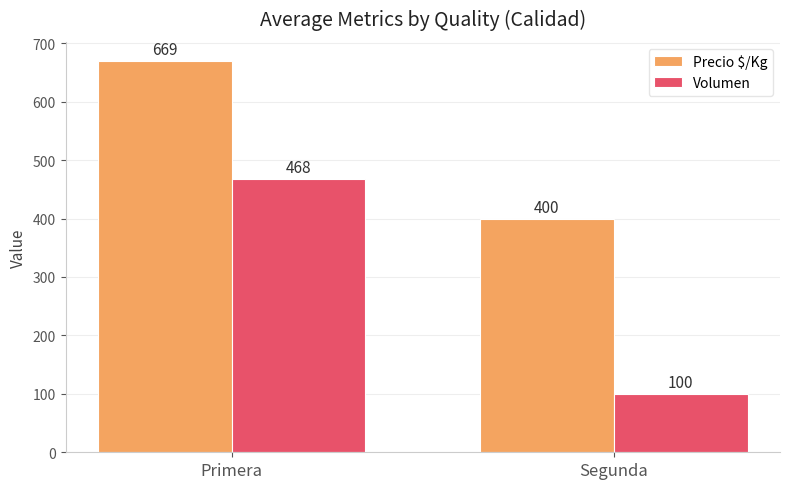

What is the sum of all Precio $/Kg values?

1069